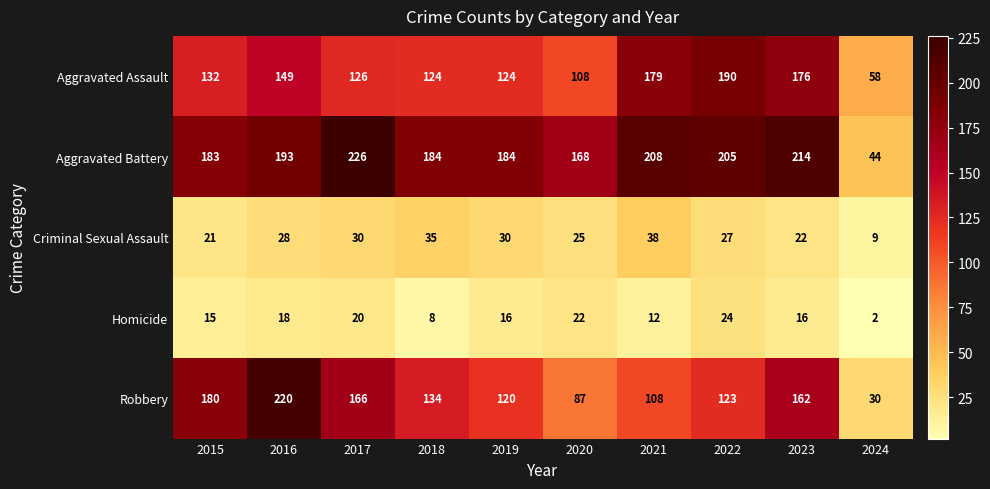

Is it true that Aggravated Battery equals 193 at 2016?

True